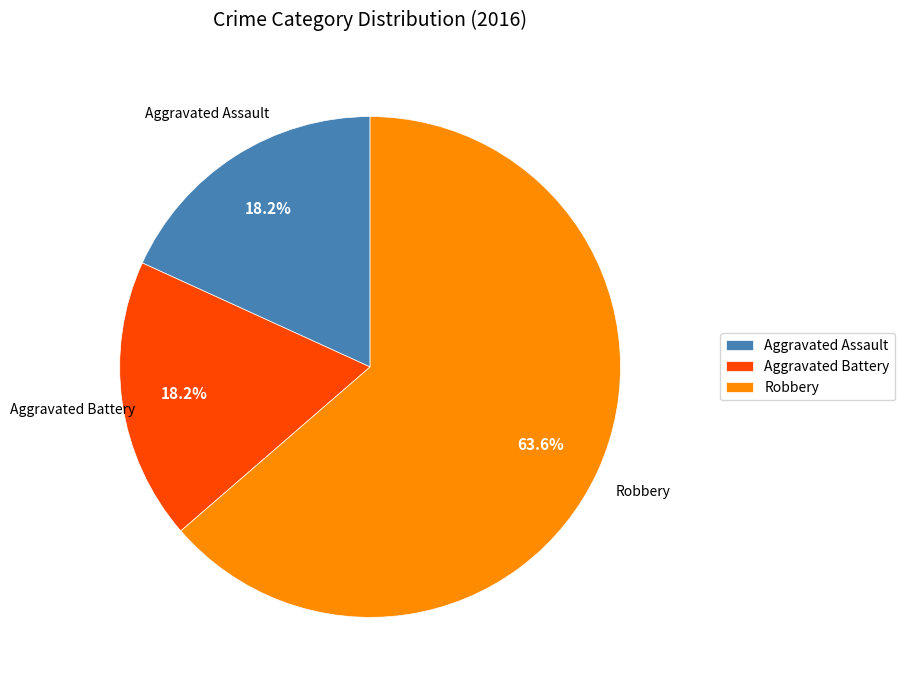

Between Aggravated Battery and Robbery, which is larger?

Robbery